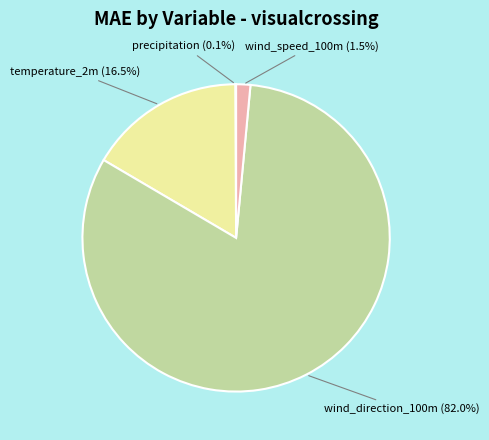

Is there any slice that represents more than half of the pie?

Yes